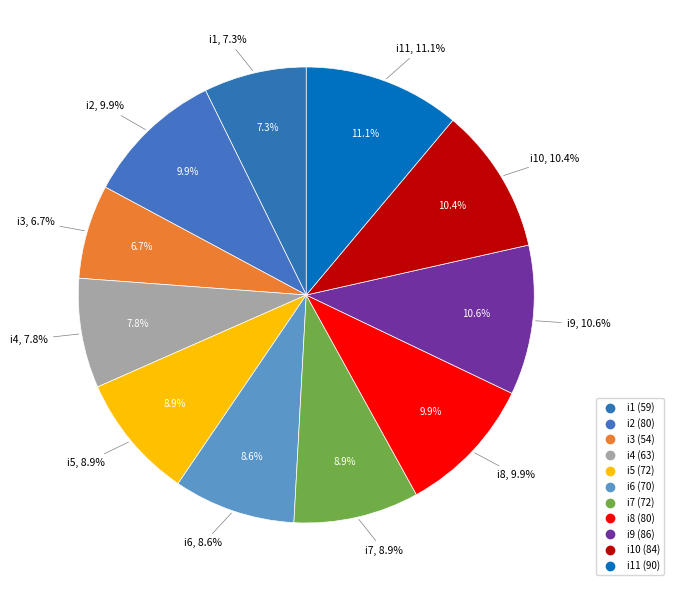

Is i8 the majority of the pie?

No